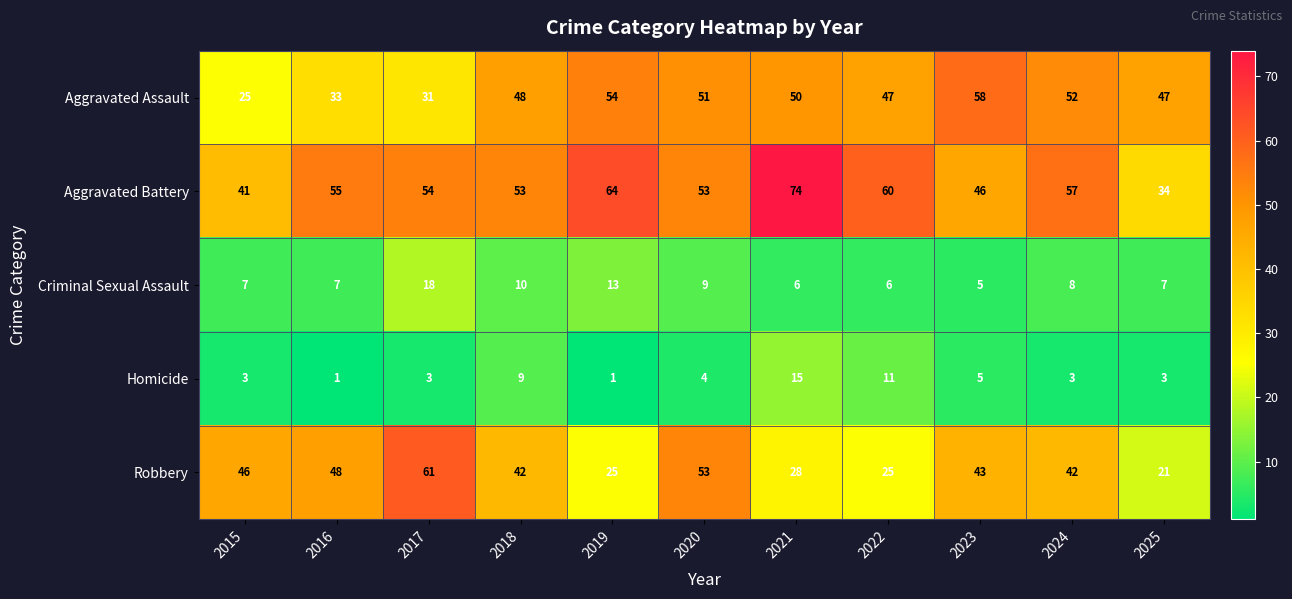

What is the difference between the Aggravated Battery values at 2023 and 2022?

14